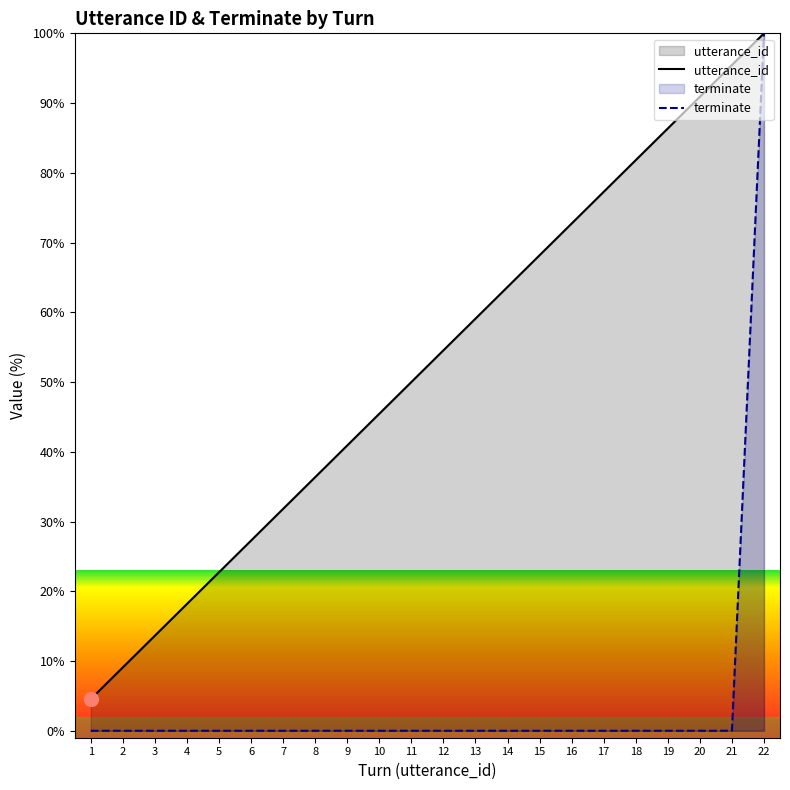

True or false: utterance_id has more than 2 interior local peaks.

False